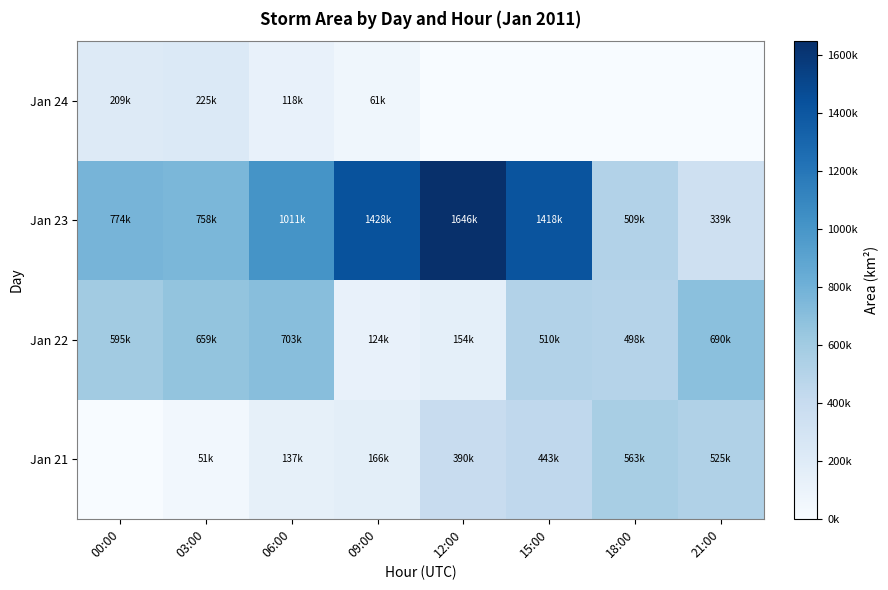

Between 15:00 and 06:00, which is larger?

15:00